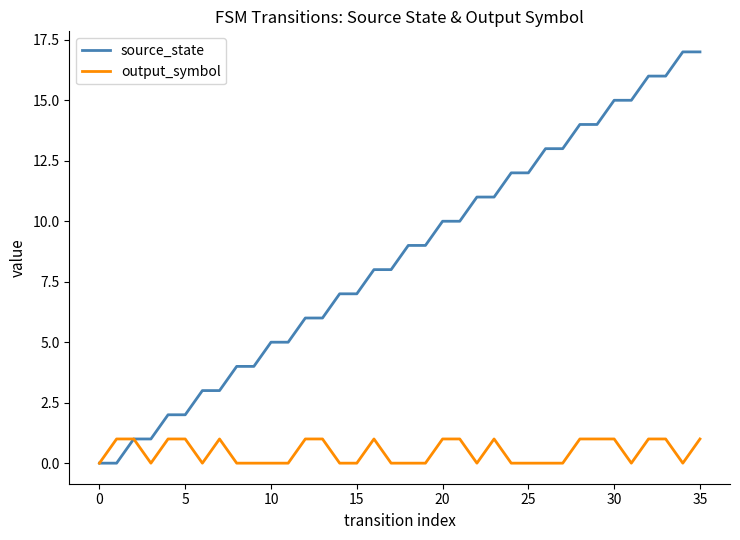

Which series has the largest total across all categories?

source_state